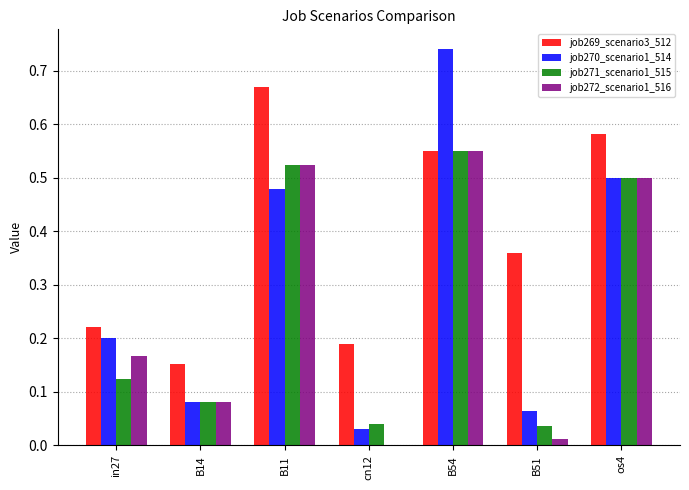

At which category does the chart reach its peak across all series?

B54